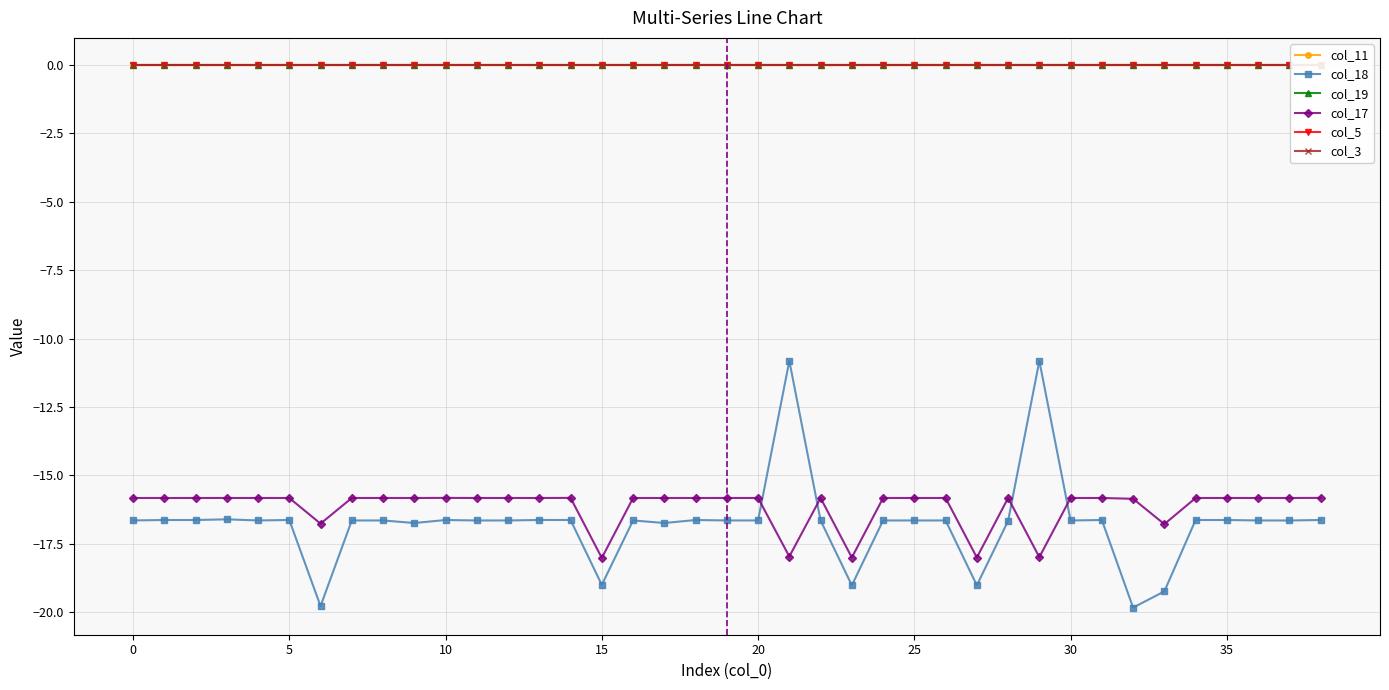

Reading left to right, list all the values displayed in this chart.

col_11: 0=0.0	1=0.0	2=0.0	3=0.0	4=0.0	5=0.0	6=0.0	7=0.0	8=0.0	9=0.0	10=0.0	11=0.0	12=0.0	13=0.0	14=0.0	15=0.0	16=0.0	17=0.0	18=0.0	19=0.0	20=0.0	21=0.0	22=0.0	23=0.0	24=0.0	25=0.0	26=0.0	27=0.0	28=0.0	29=0.0	30=0.0	31=0.0	32=0.0	33=0.0	34=0.0	35=0.0	36=0.0	37=0.0	38=0.0
col_18: 0=-16.7	1=-16.6	2=-16.6	3=-16.6	4=-16.7	5=-16.6	6=-19.8	7=-16.7	8=-16.7	9=-16.7	10=-16.6	11=-16.7	12=-16.7	13=-16.6	14=-16.6	15=-19.0	16=-16.7	17=-16.7	18=-16.6	19=-16.7	20=-16.7	21=-10.8	22=-16.7	23=-19.0	24=-16.7	25=-16.7	26=-16.7	27=-19.0	28=-16.7	29=-10.8	30=-16.7	31=-16.6	32=-19.8	33=-19.2	34=-16.6	35=-16.6	36=-16.7	37=-16.7	38=-16.6
col_19: 0=0.0	1=0.0	2=0.0	3=0.0	4=0.0	5=0.0	6=0.0	7=0.0	8=0.0	9=0.0	10=0.0	11=0.0	12=0.0	13=0.0	14=0.0	15=0.0	16=0.0	17=0.0	18=0.0	19=0.0	20=0.0	21=0.0	22=0.0	23=0.0	24=0.0	25=0.0	26=0.0	27=0.0	28=0.0	29=0.0	30=0.0	31=0.0	32=0.0	33=0.0	34=0.0	35=0.0	36=0.0	37=0.0	38=0.0
col_17: 0=-15.8	1=-15.8	2=-15.8	3=-15.8	4=-15.8	5=-15.8	6=-16.8	7=-15.8	8=-15.8	9=-15.8	10=-15.8	11=-15.8	12=-15.8	13=-15.8	14=-15.8	15=-18.0	16=-15.8	17=-15.8	18=-15.8	19=-15.8	20=-15.8	21=-18.0	22=-15.8	23=-18.0	24=-15.8	25=-15.8	26=-15.8	27=-18.0	28=-15.8	29=-18.0	30=-15.8	31=-15.8	32=-15.9	33=-16.8	34=-15.8	35=-15.8	36=-15.8	37=-15.8	38=-15.8
col_5: 0=0.0	1=0.0	2=0.0	3=0.0	4=0.0	5=0.0	6=0.0	7=0.0	8=0.0	9=0.0	10=0.0	11=0.0	12=0.0	13=0.0	14=0.0	15=0.0	16=0.0	17=0.0	18=0.0	19=0.0	20=0.0	21=0.0	22=0.0	23=0.0	24=0.0	25=0.0	26=0.0	27=0.0	28=0.0	29=0.0	30=0.0	31=0.0	32=0.0	33=0.0	34=0.0	35=0.0	36=0.0	37=0.0	38=0.0
col_3: 0=0.0	1=0.0	2=0.0	3=0.0	4=0.0	5=0.0	6=0.0	7=0.0	8=0.0	9=0.0	10=0.0	11=0.0	12=0.0	13=0.0	14=0.0	15=0.0	16=0.0	17=0.0	18=0.0	19=0.0	20=0.0	21=0.0	22=0.0	23=0.0	24=0.0	25=0.0	26=0.0	27=0.0	28=0.0	29=0.0	30=0.0	31=0.0	32=0.0	33=0.0	34=0.0	35=0.0	36=0.0	37=0.0	38=0.0